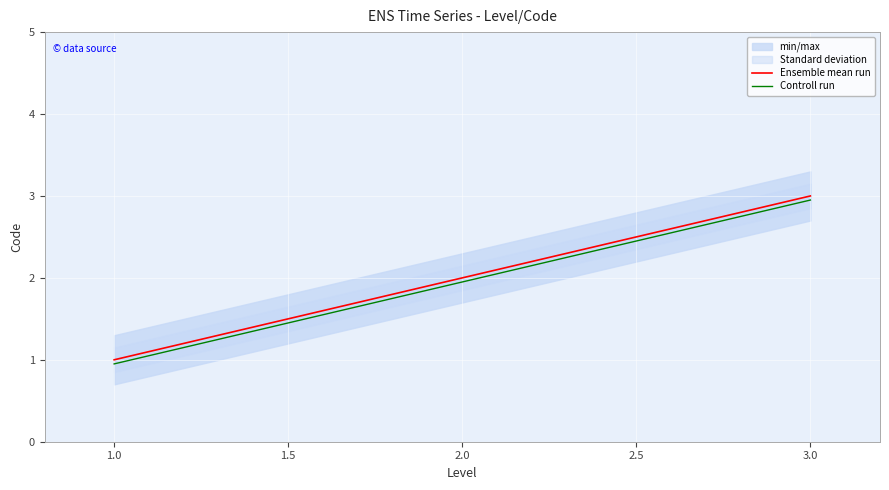

What is the difference between the Controll run values at 1.0 and 3.0?

2.0